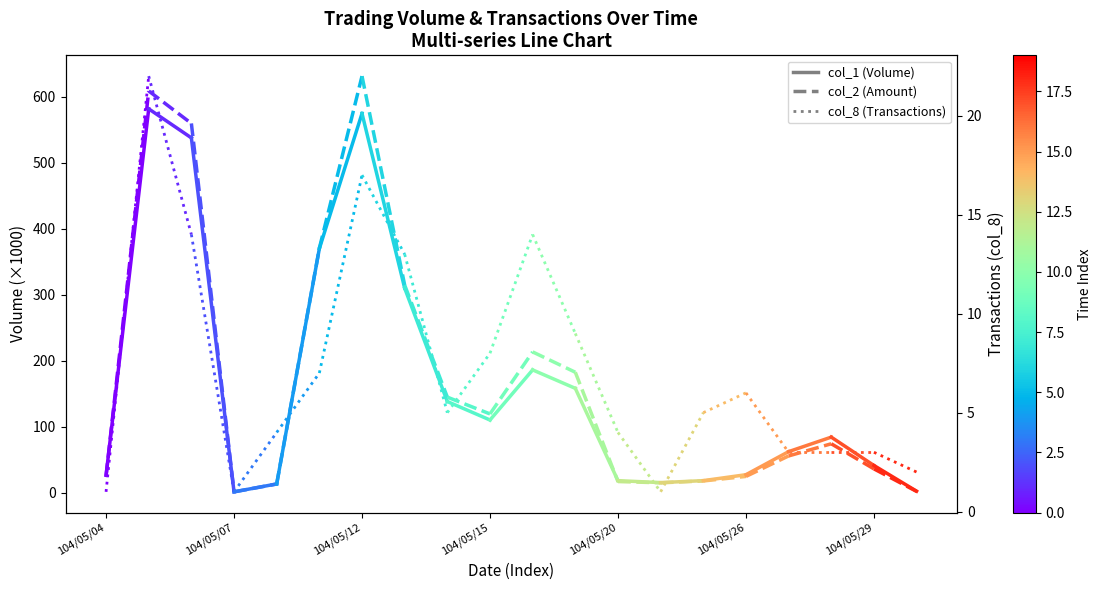

What is the difference between the highest and lowest values at 104/05/04?

25.0